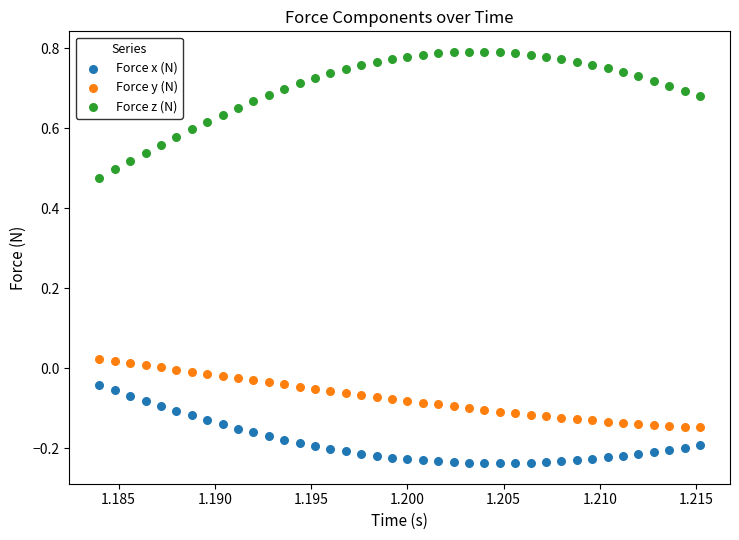

Across all data points, what is the range of Y values (max minus min)?

1.0